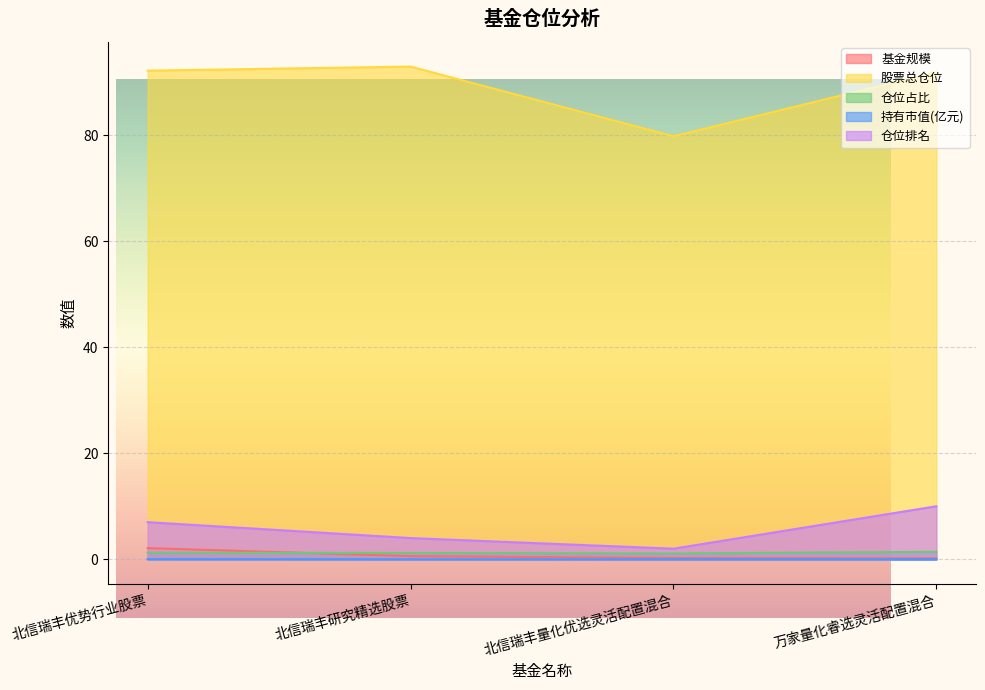

True or false: 仓位排名 and 基金规模 cross at least once.

False